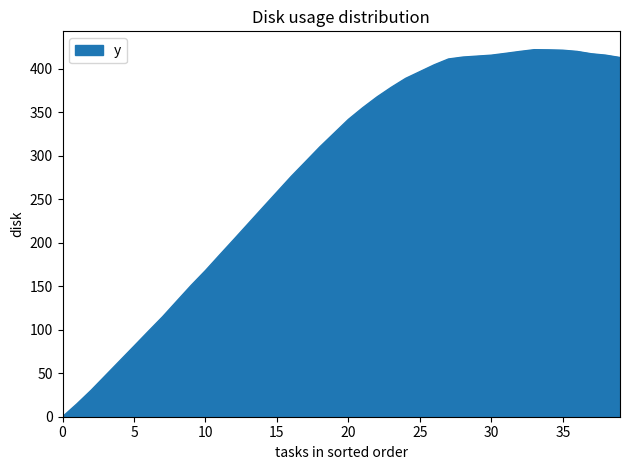

How many lines are shown in the chart?

1